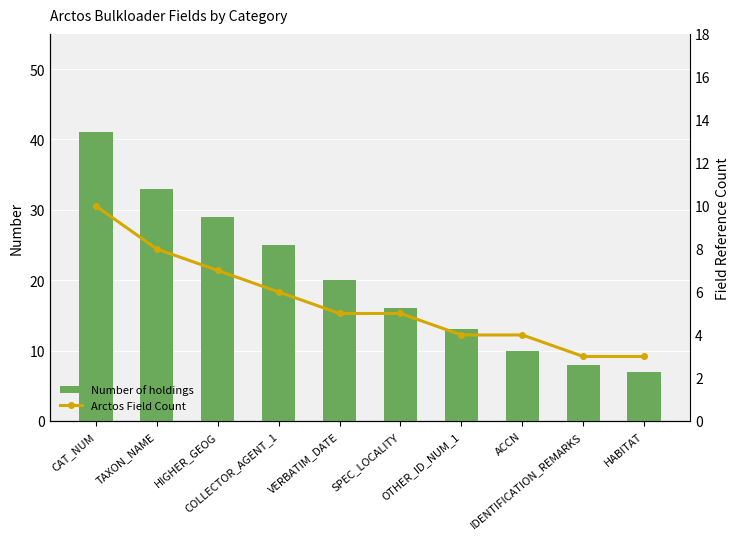

What is the sum of all Arctos Field Count values?

55